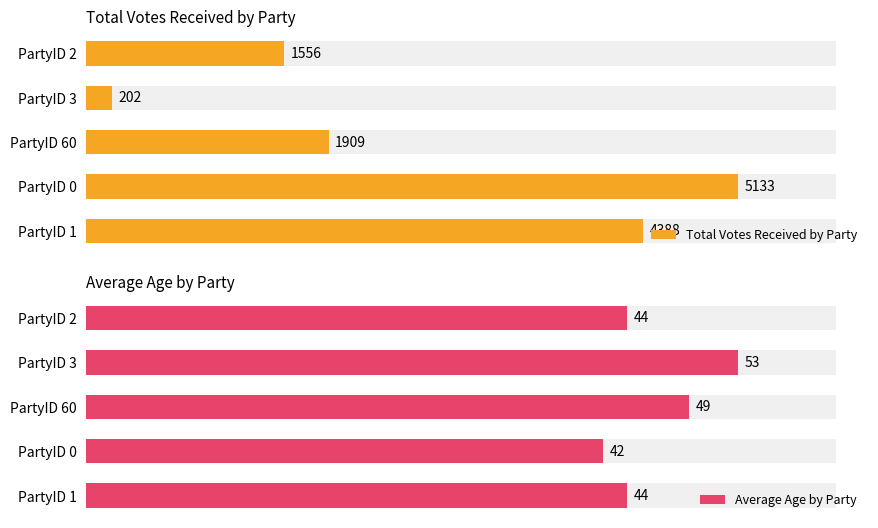

How many bars are there in total?

10